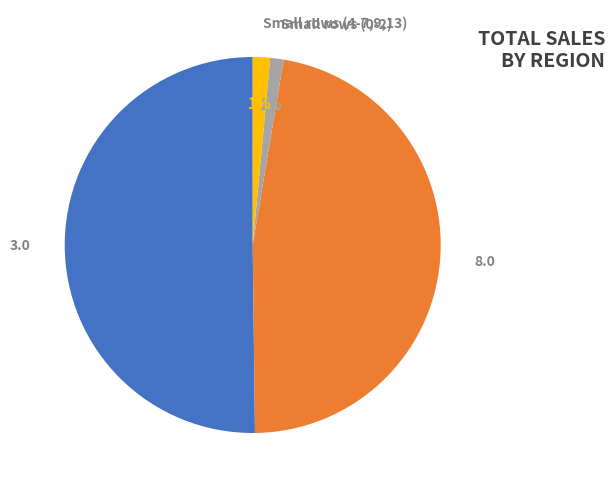

To the nearest percent, what percentage of the pie is Small rows (4-7,9,13)?

1%